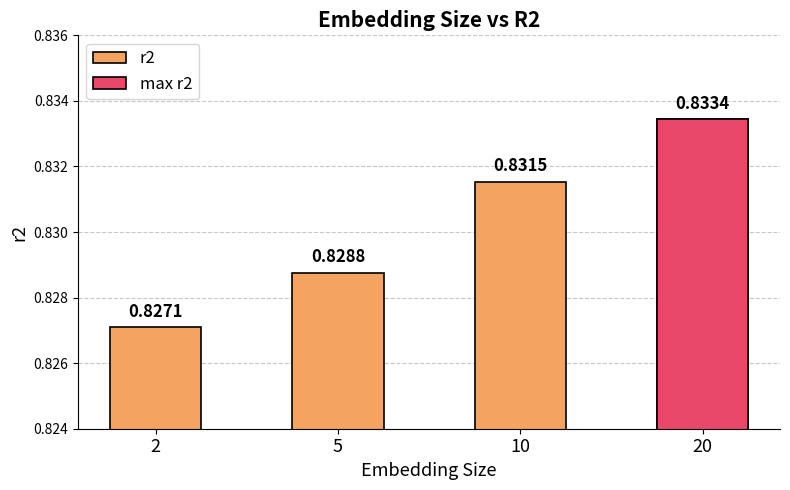

Read the value at 10.

0.8